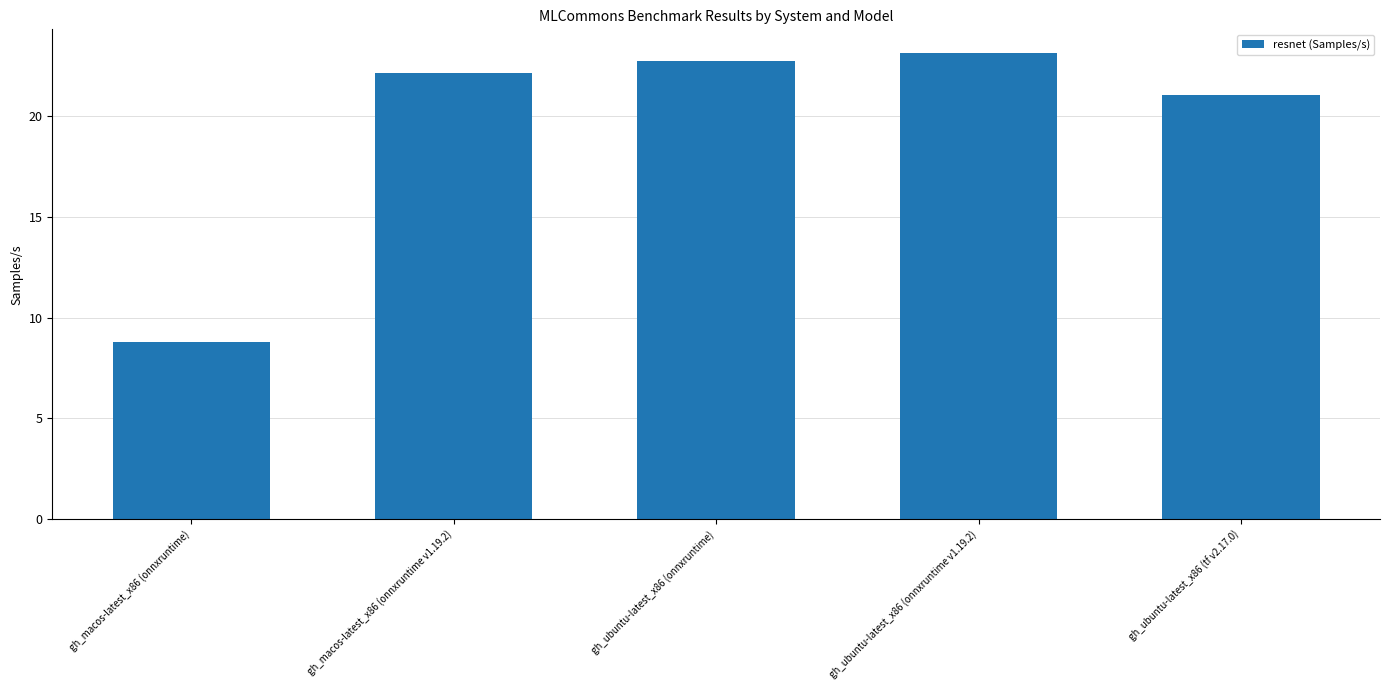

Reading left to right, transcribe all the data shown in this chart.

8.8	22.2	22.8	23.2	21.0